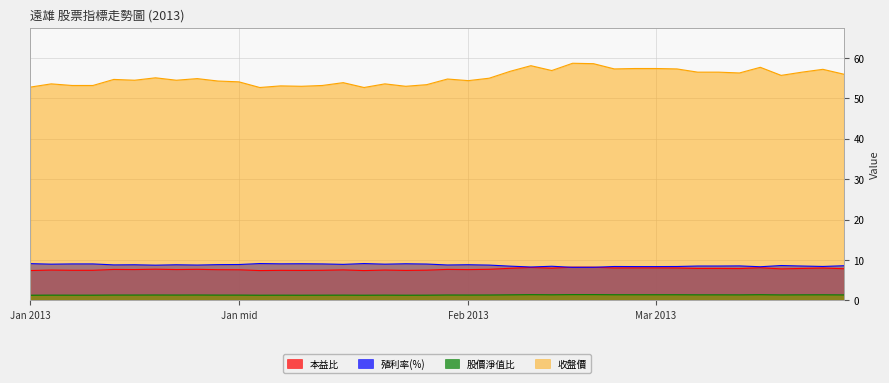

The value of 本益比 at 2013-02-20 is 8.0. True or false?

True